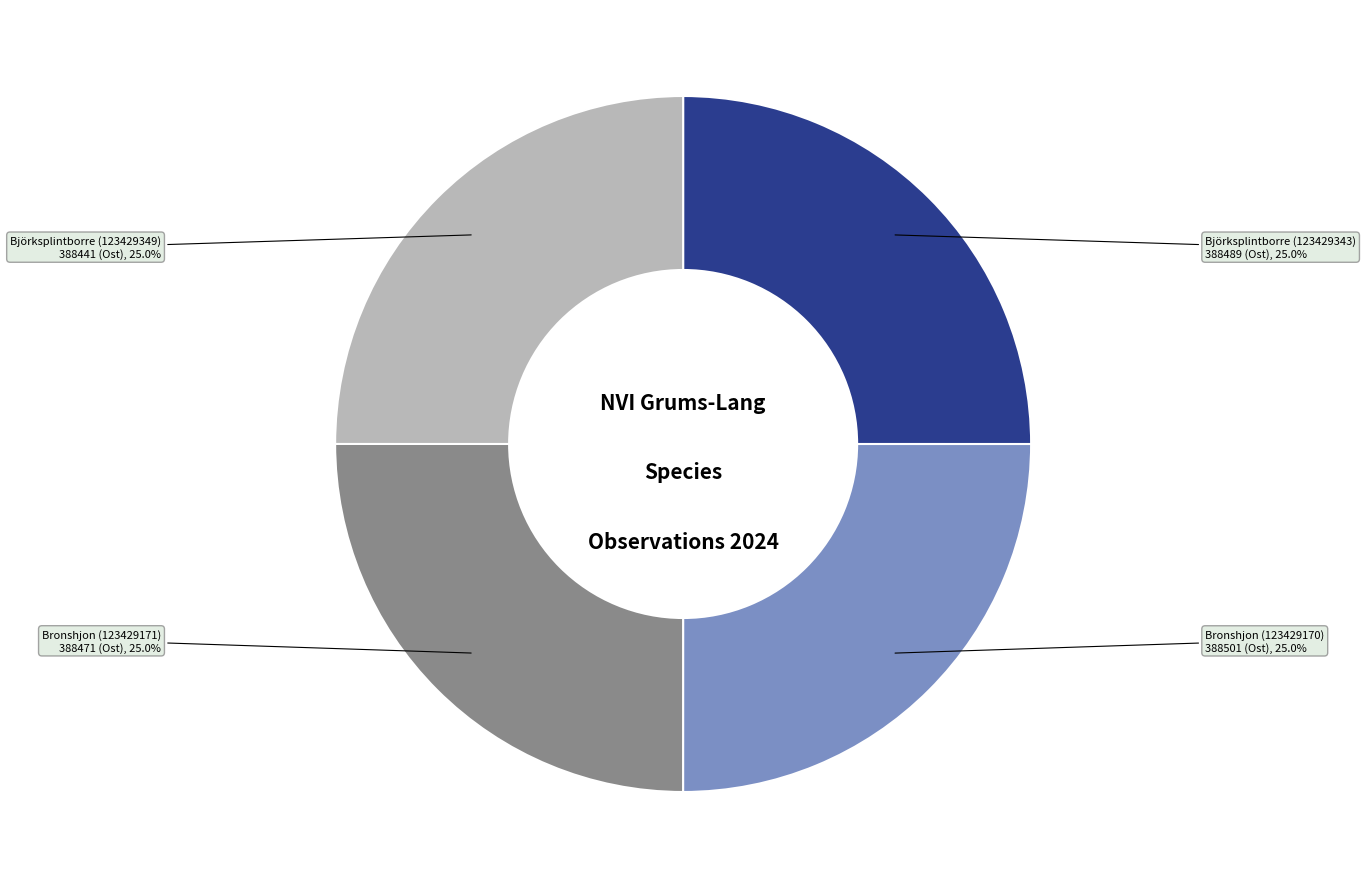

Count the number of slices in the pie.

4